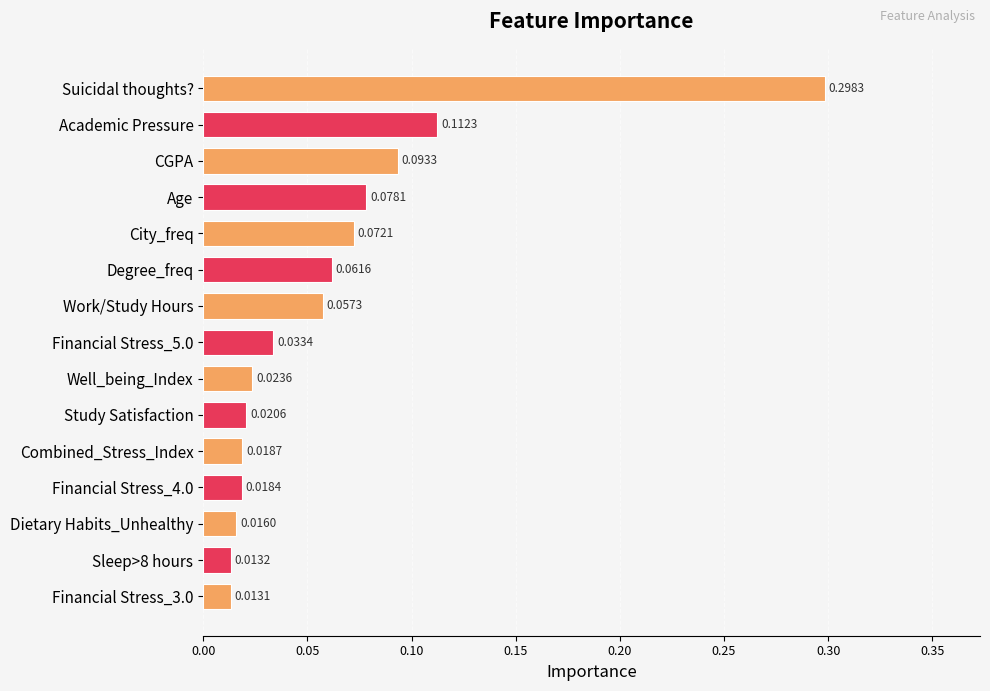

At which category does the chart reach its minimum across all series?

Financial Stress_3.0